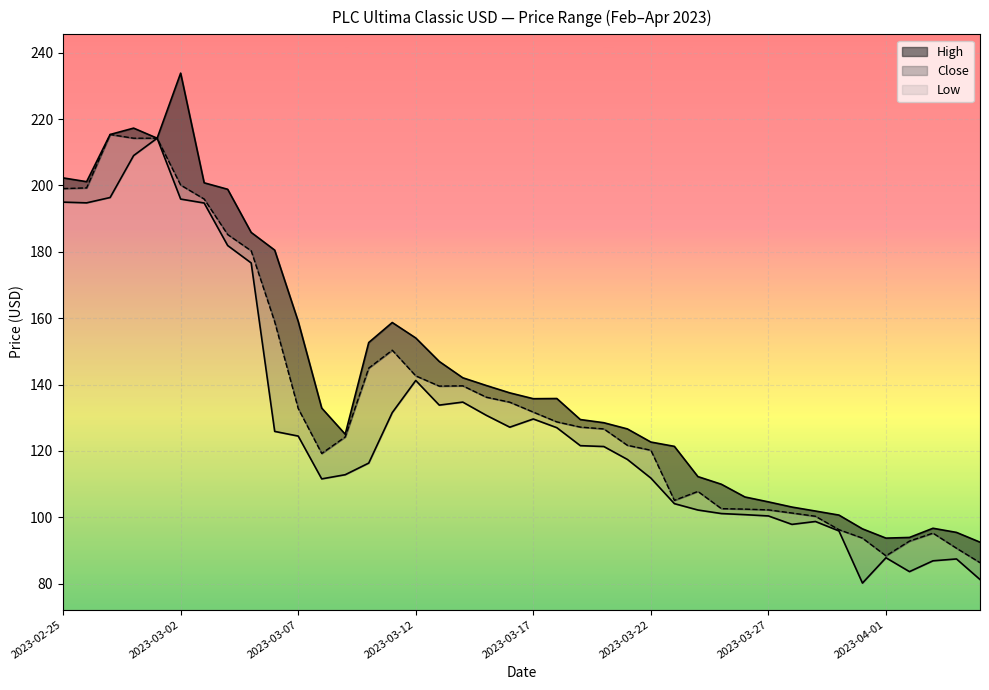

How many distinct data groups are displayed?

3